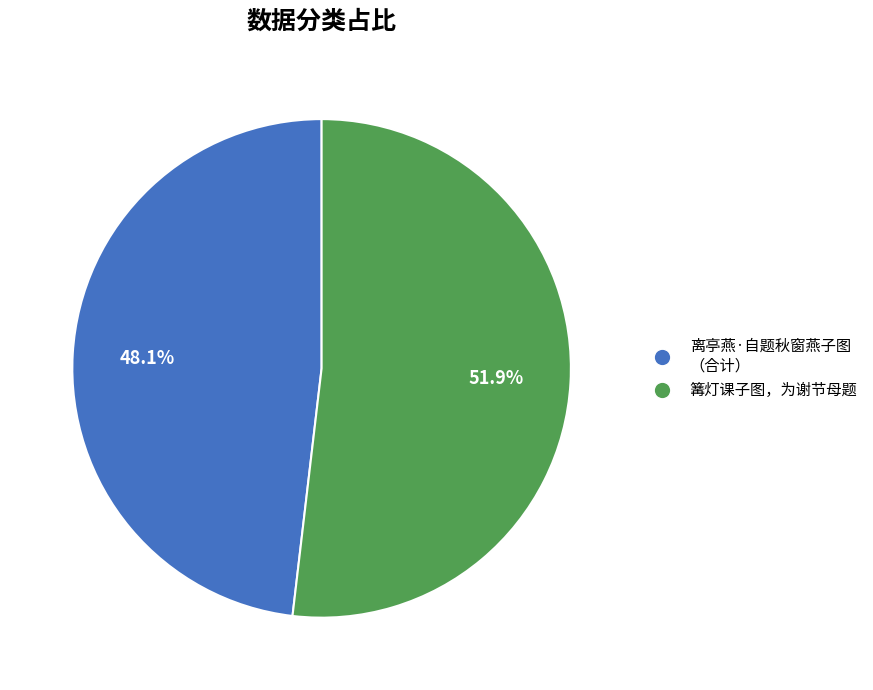

Is there any slice that represents more than half of the pie?

Yes